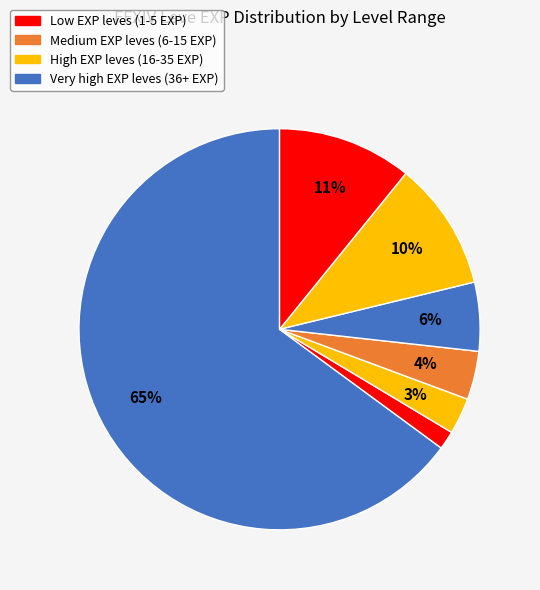

Which slice is the smallest?

Level 1